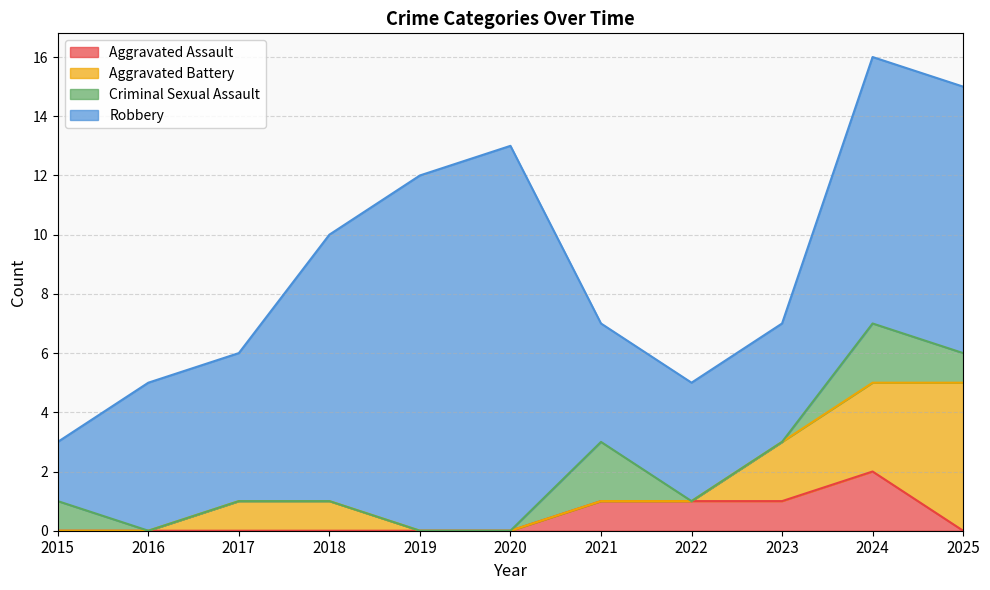

At which label does Aggravated Assault reach its peak?

2024